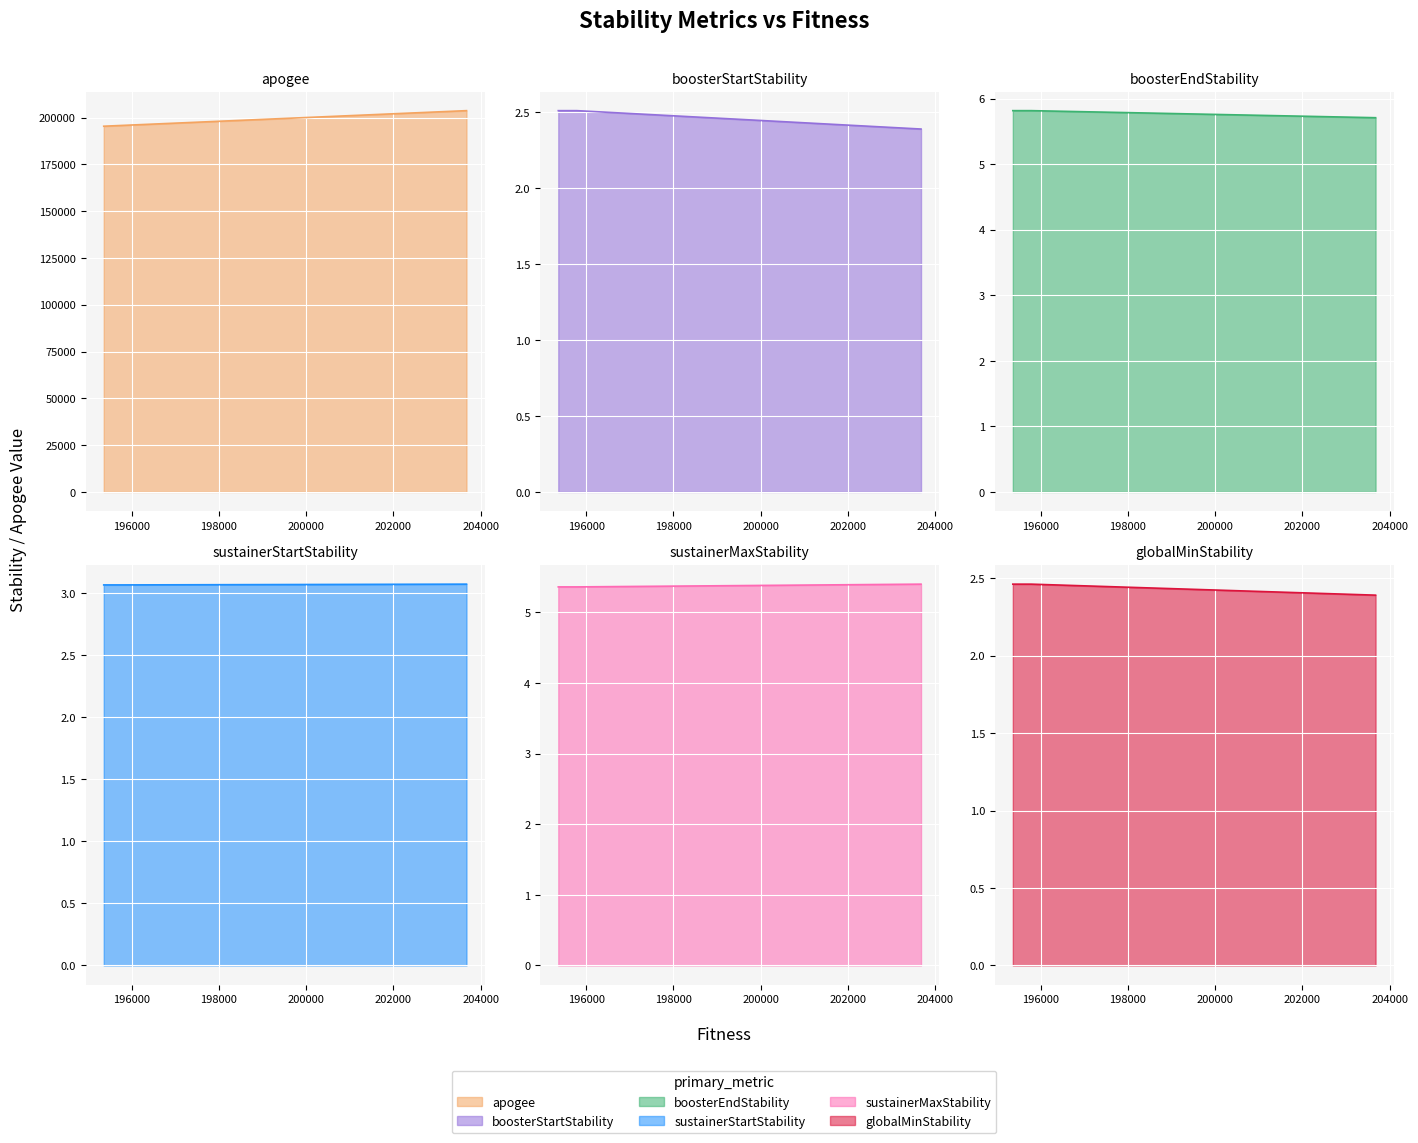

At how many categories does at least one series exceed 11705?

20